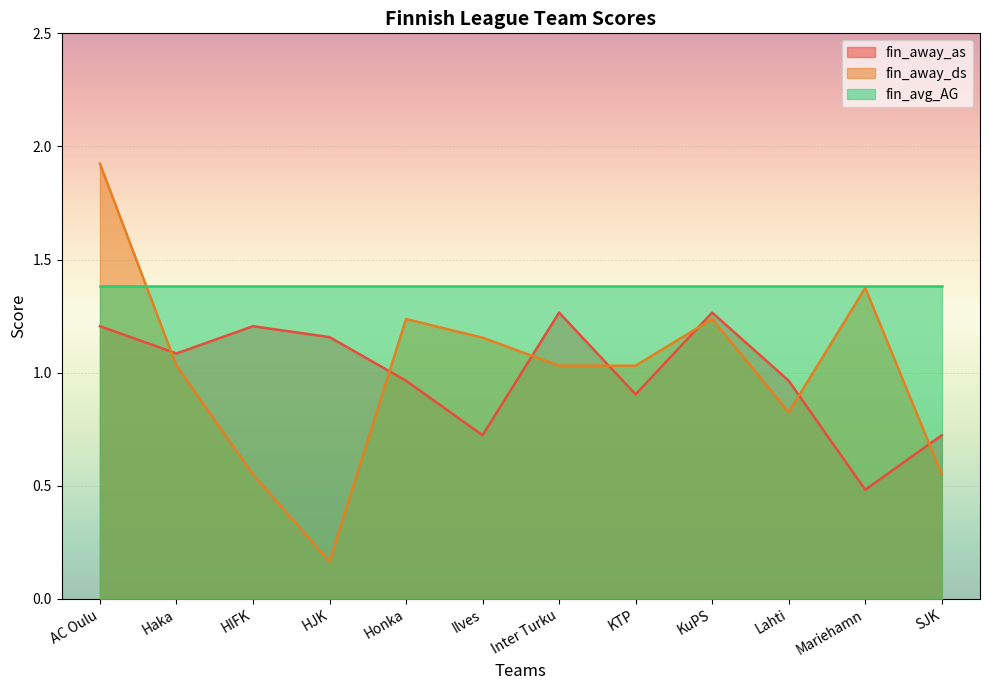

What is the sum of all fin_away_ds values?

12.1